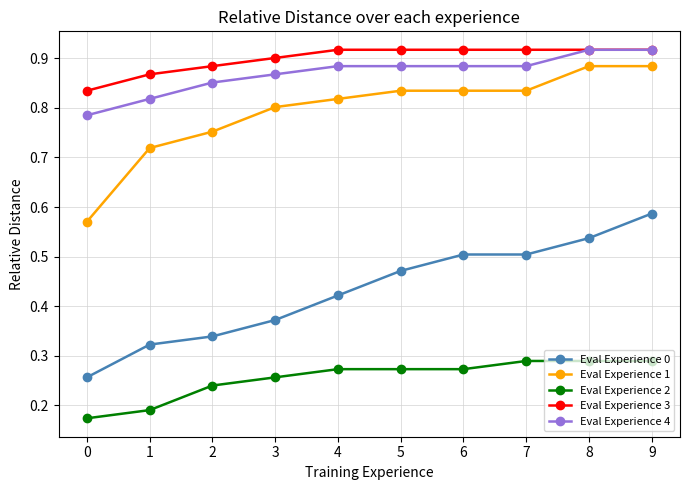

The Eval Experience 3 series shows 0.5 at 6. True or false?

False